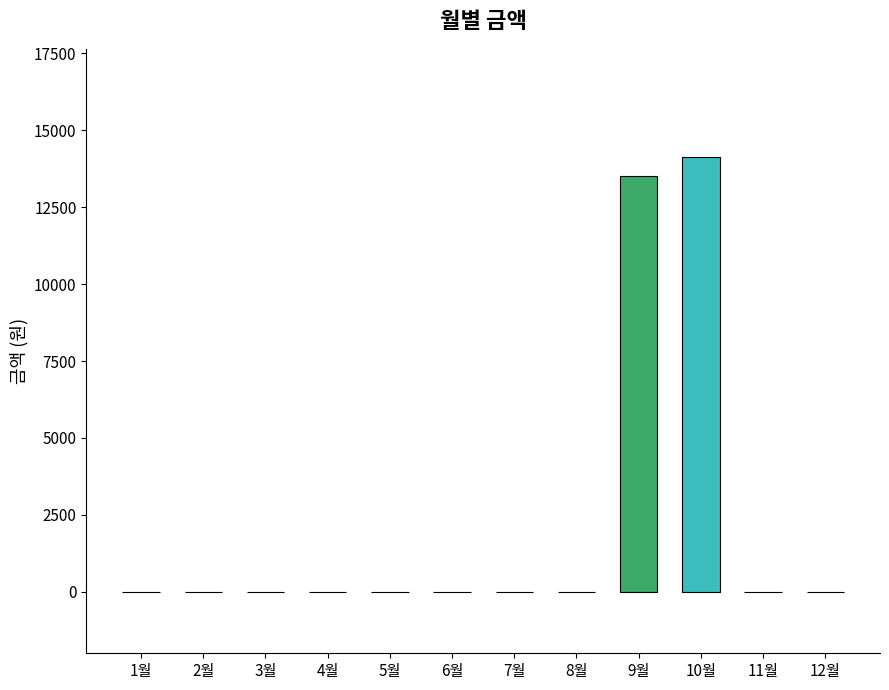

Where is the data nearest to the value 7060?

9월